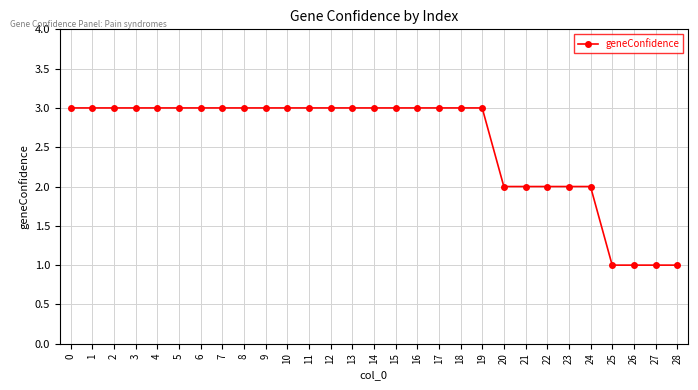

True or false: the data shows 3 at 19.

True